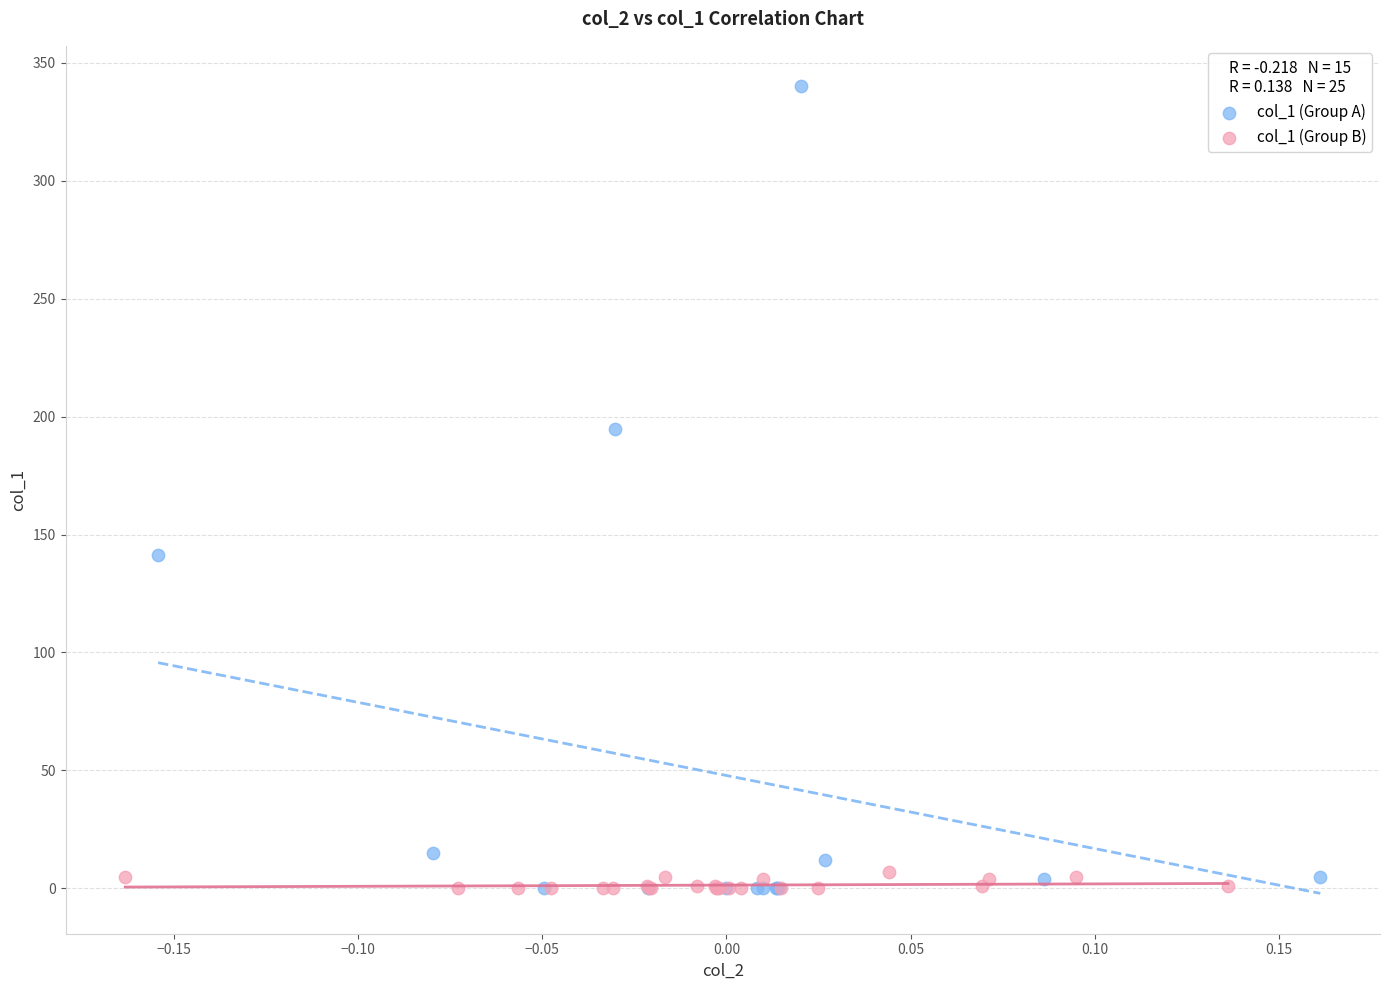

Which series has the widest spread of Y values?

col_1 (Group A)